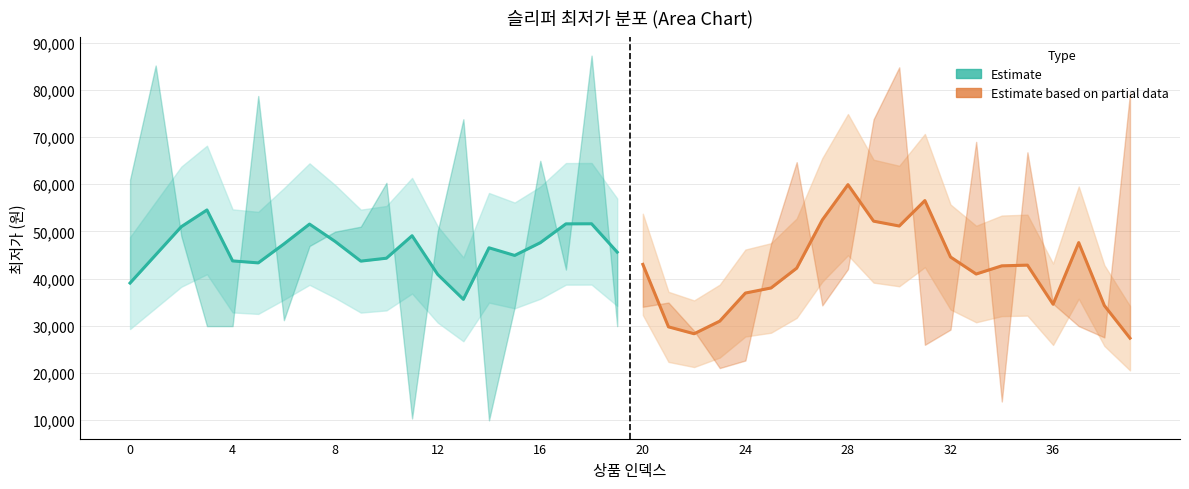

What is the difference between the maximum and second lowest values in the Estimate based on partial data series?

31642.0